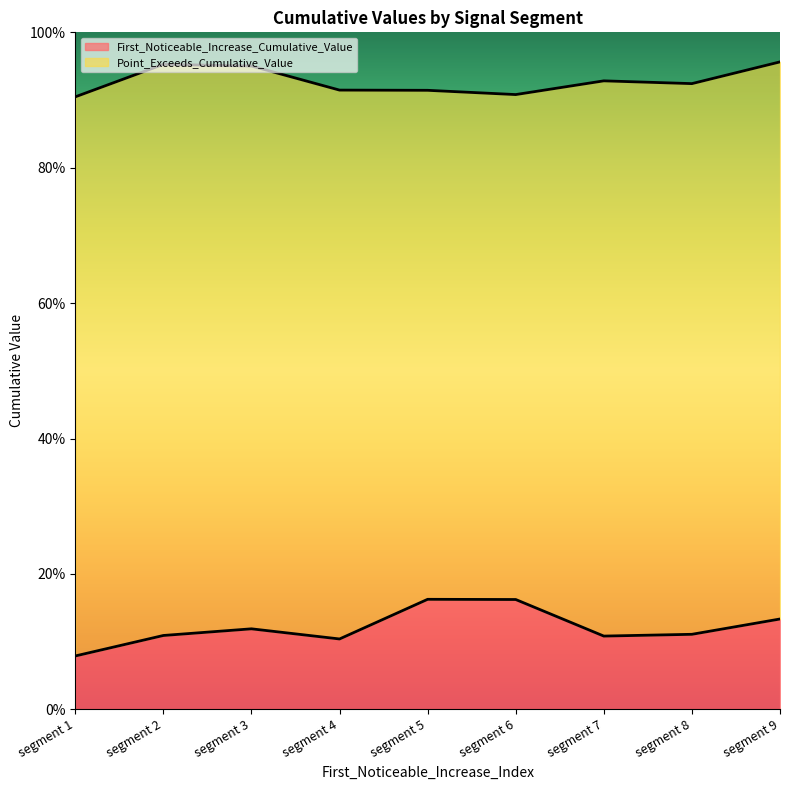

In Point_Exceeds_Cumulative_Value, how many points are lower than both neighbors (excluding endpoints)?

2